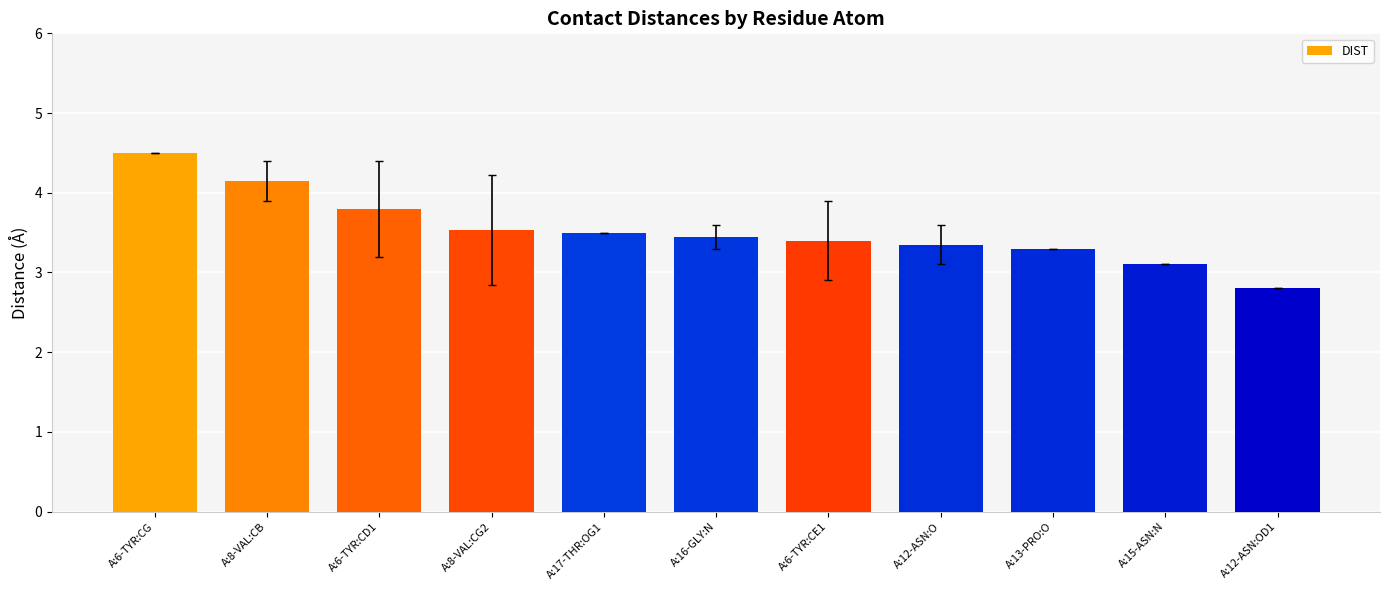

At which label does the data first exceed 3?

A:6-TYR:CG